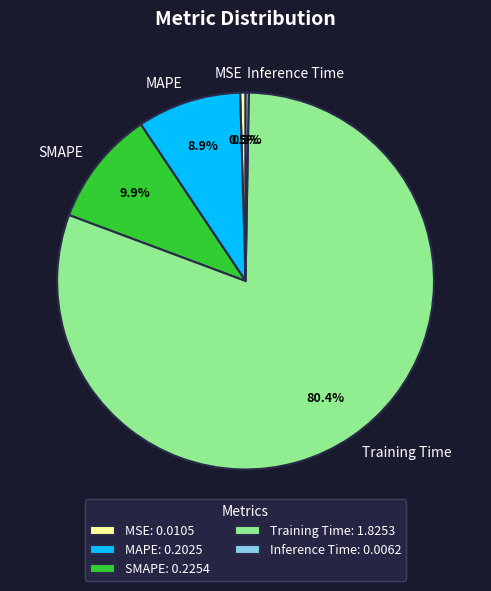

Is there any slice that represents more than half of the pie?

Yes